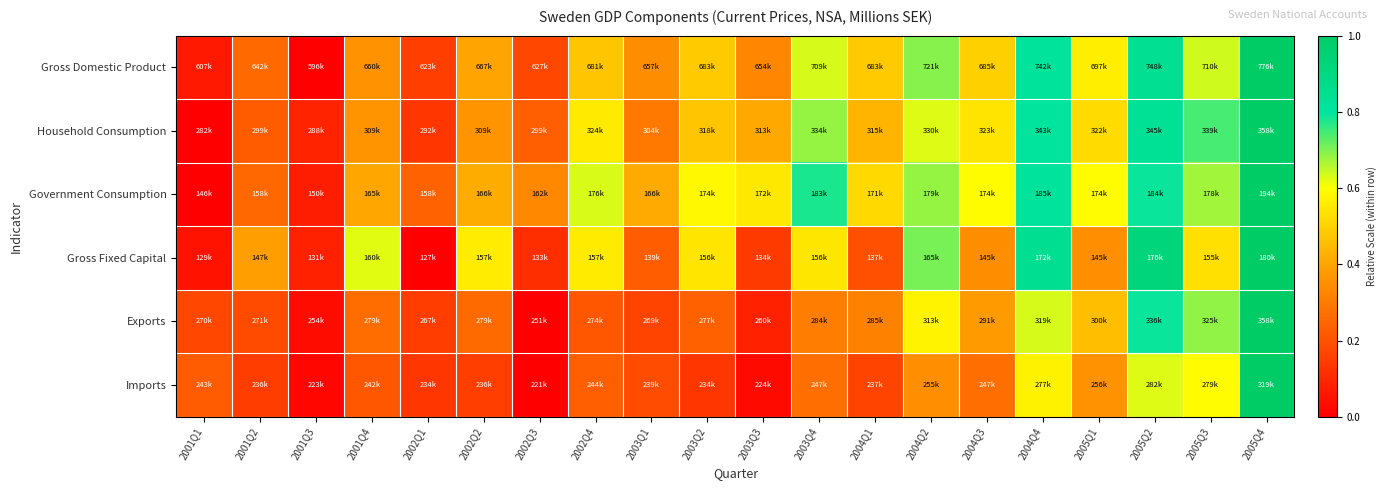

Which category has the highest value across all series?

2005Q4